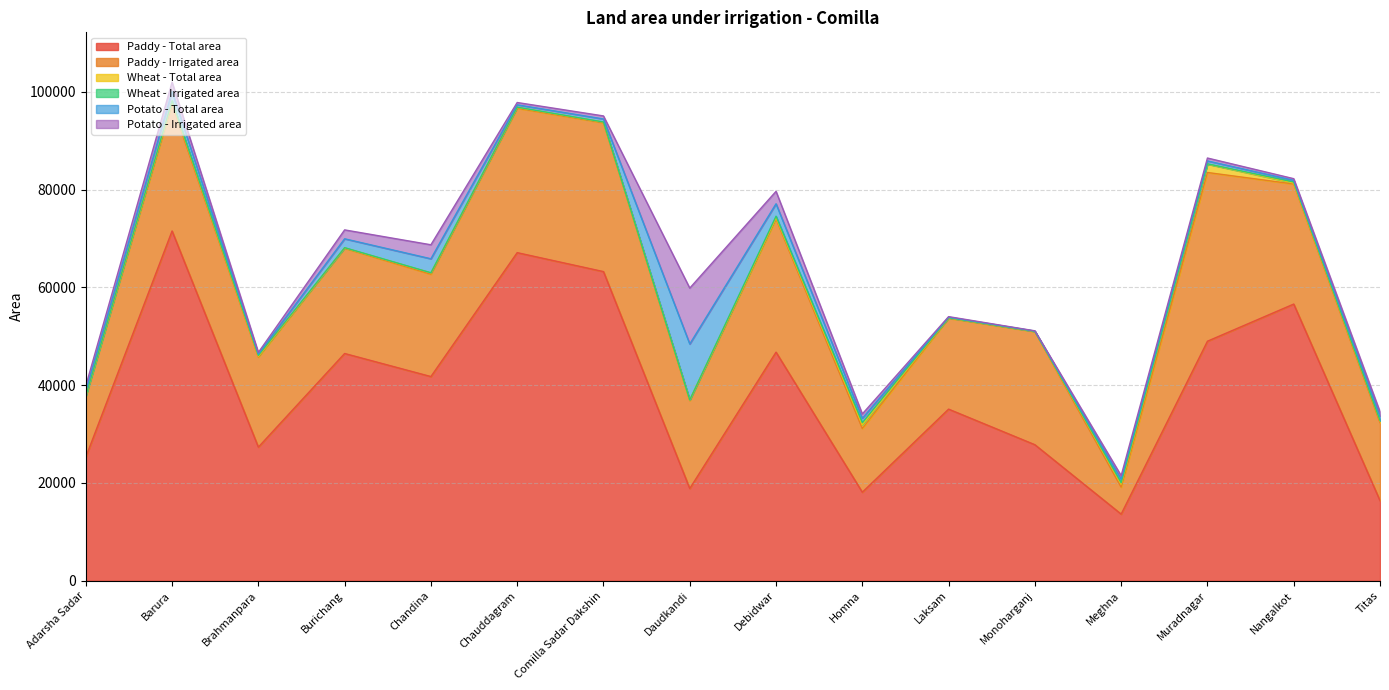

At Comilla Sadar Dakshin, list the series in order from smallest to largest.

Wheat - Irrigated area, Wheat - Total area, Potato - Total area, Potato - Irrigated area, Paddy - Irrigated area, Paddy - Total area